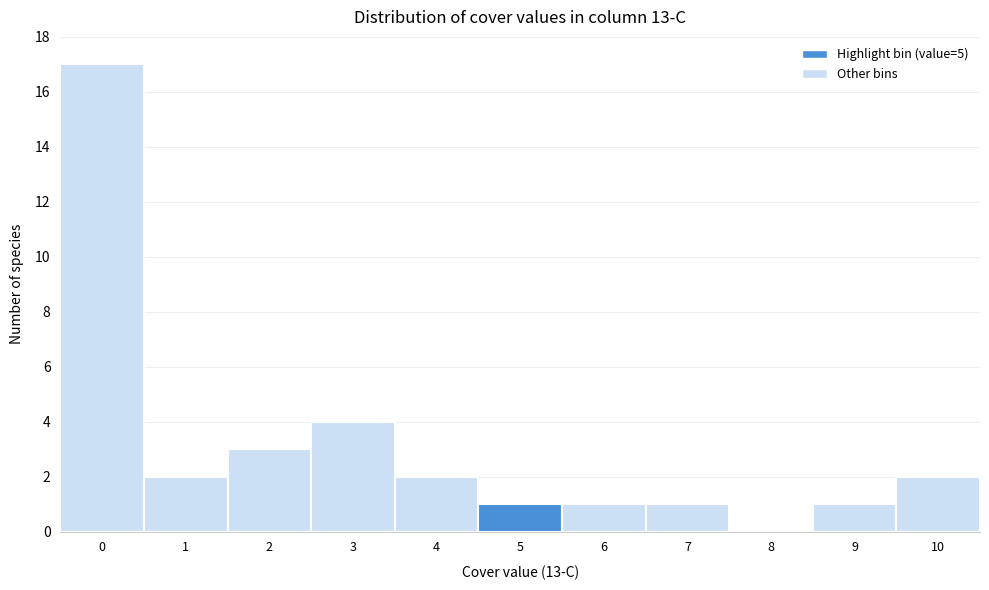

Reading left to right, list all the values displayed in this chart.

0=17	1=2	2=3	3=4	4=2	5=1	6=1	7=1	8=0	9=1	10=2